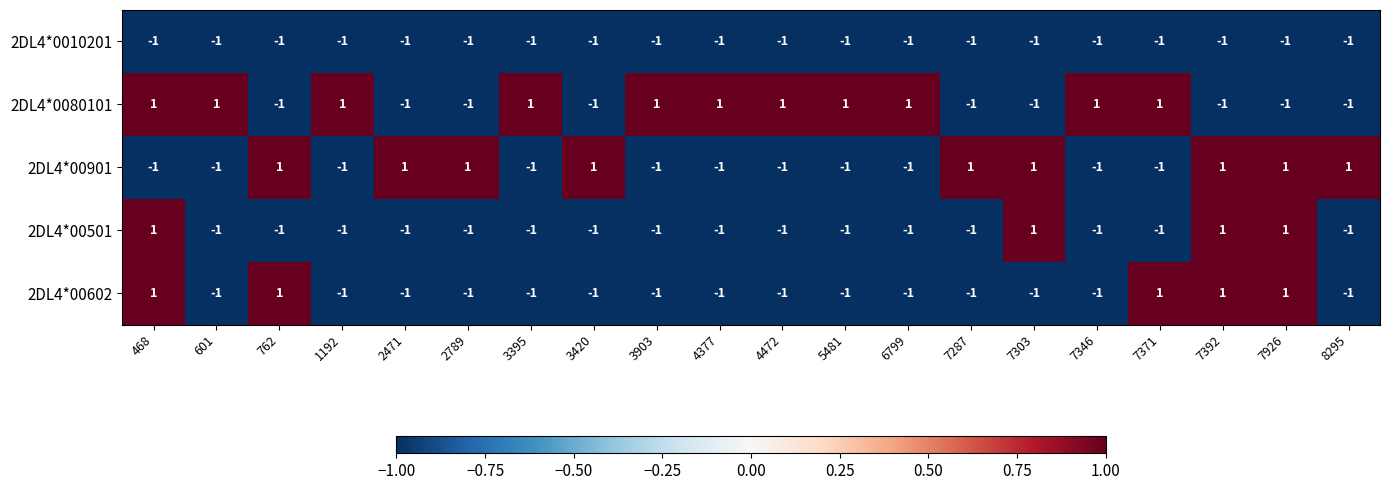

How many 2DL4*0080101 values are between -1 and 1?

20